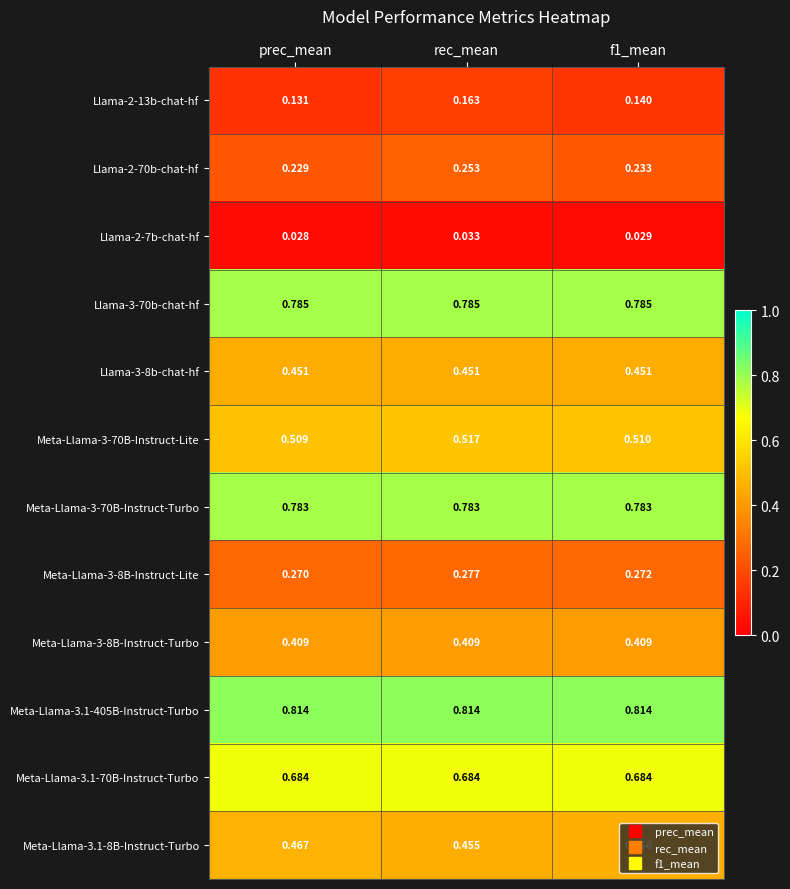

Which label corresponds to the smallest value in the chart?

prec_mean